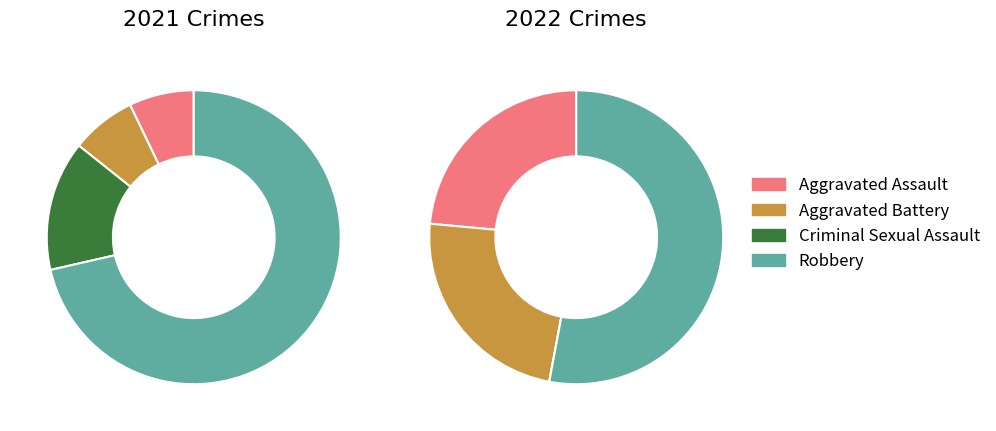

How many segments does this pie chart have?

4